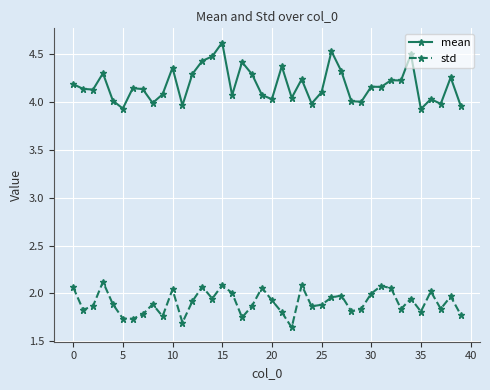

Which series has the widest spread of values?

mean